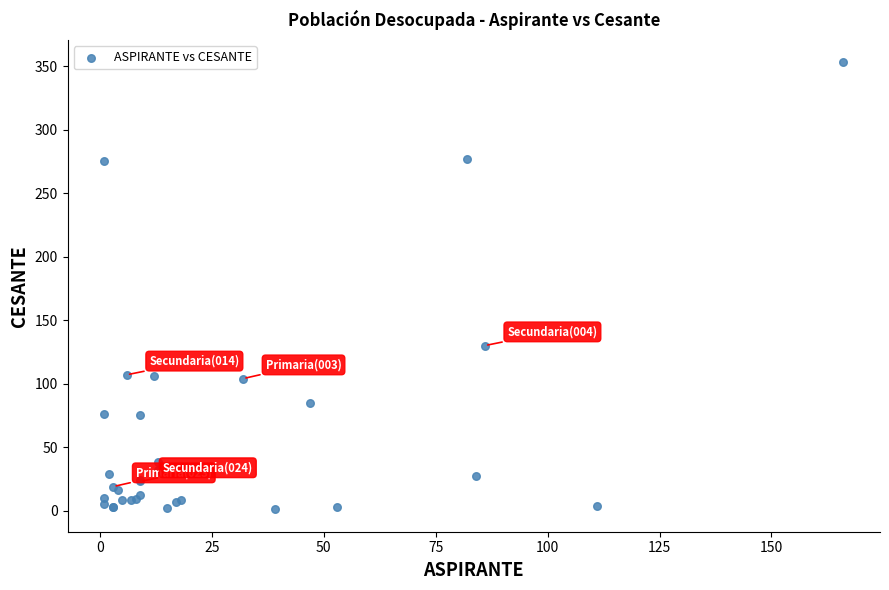

What Y value in the scatter plot is closest to 177?

130